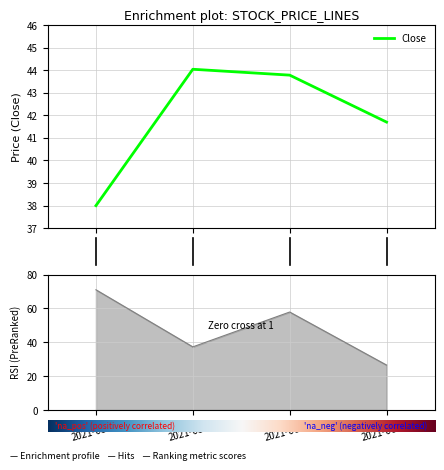

Which series has the largest total across all categories?

RSI